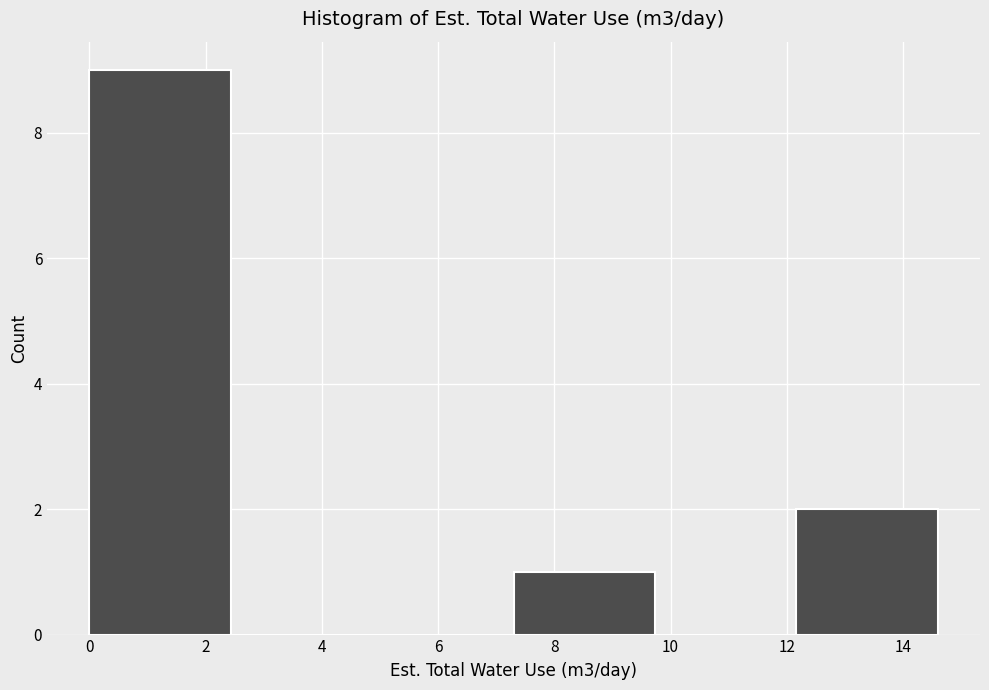

Over which range of the x-axis is the bar tallest?

0.0 to 2.4